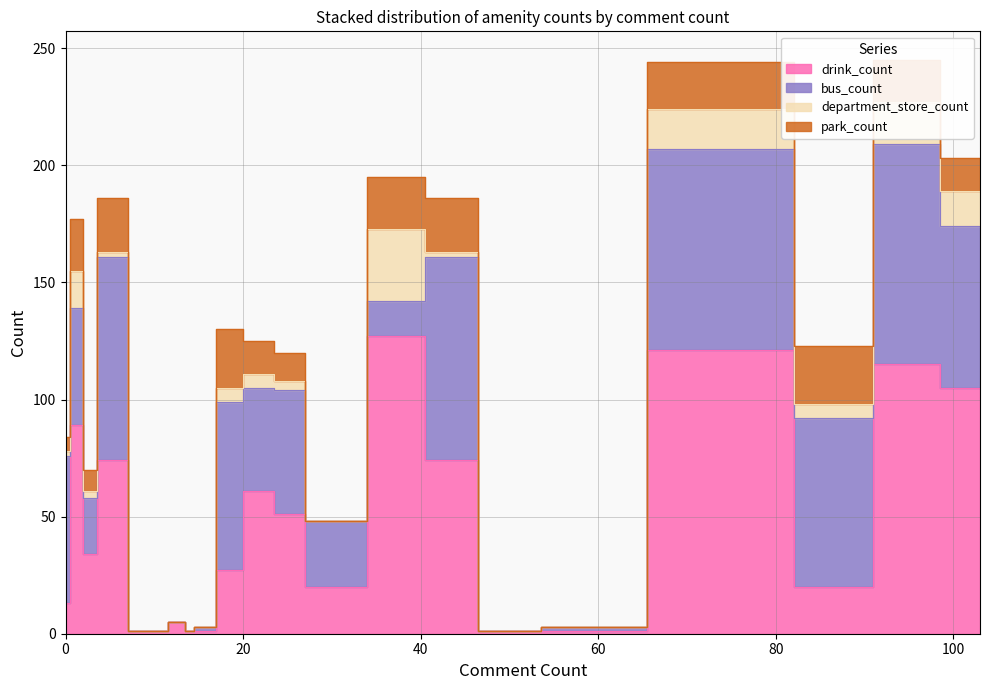

Rank the series by their maximum value, from highest to lowest.

drink_count, bus_count, department_store_count, park_count